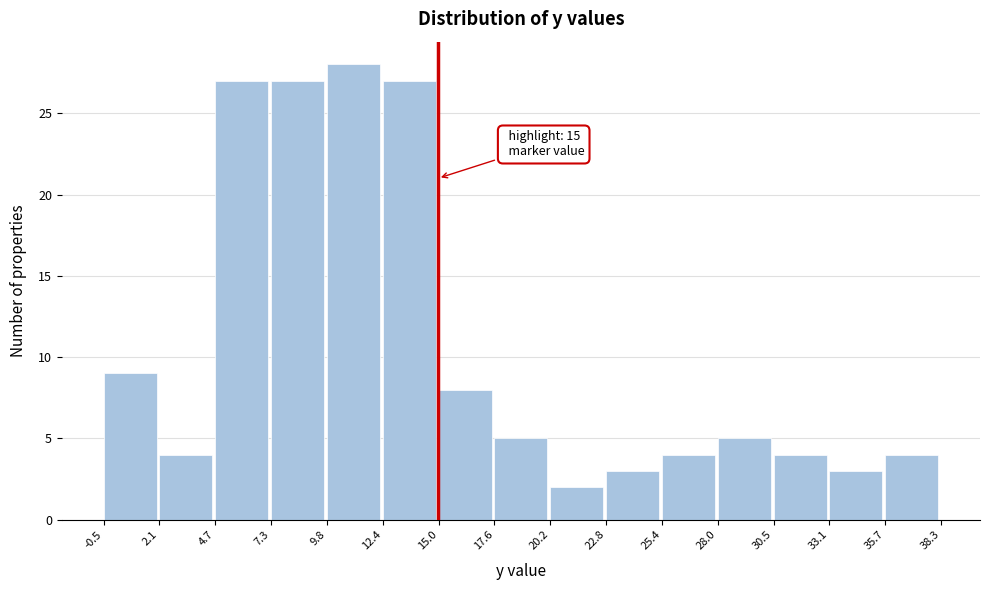

Which range on the x-axis has the tallest bar?

9.8 to 12.4